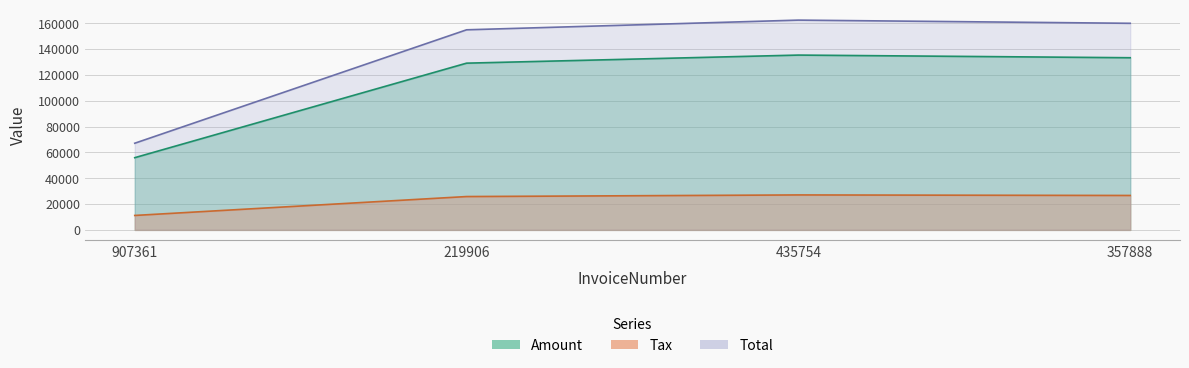

The value of Tax at 219906 is 45799.3. True or false?

False